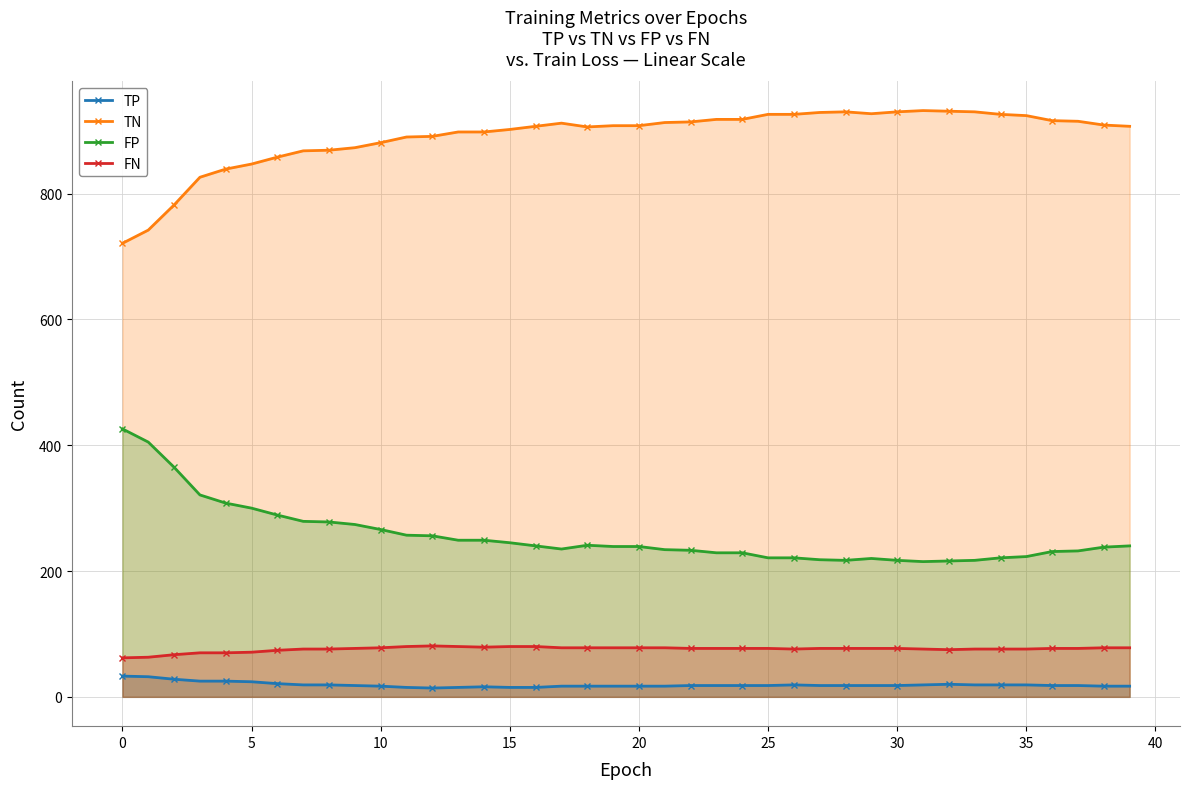

The TP series shows 24 at 5. True or false?

True